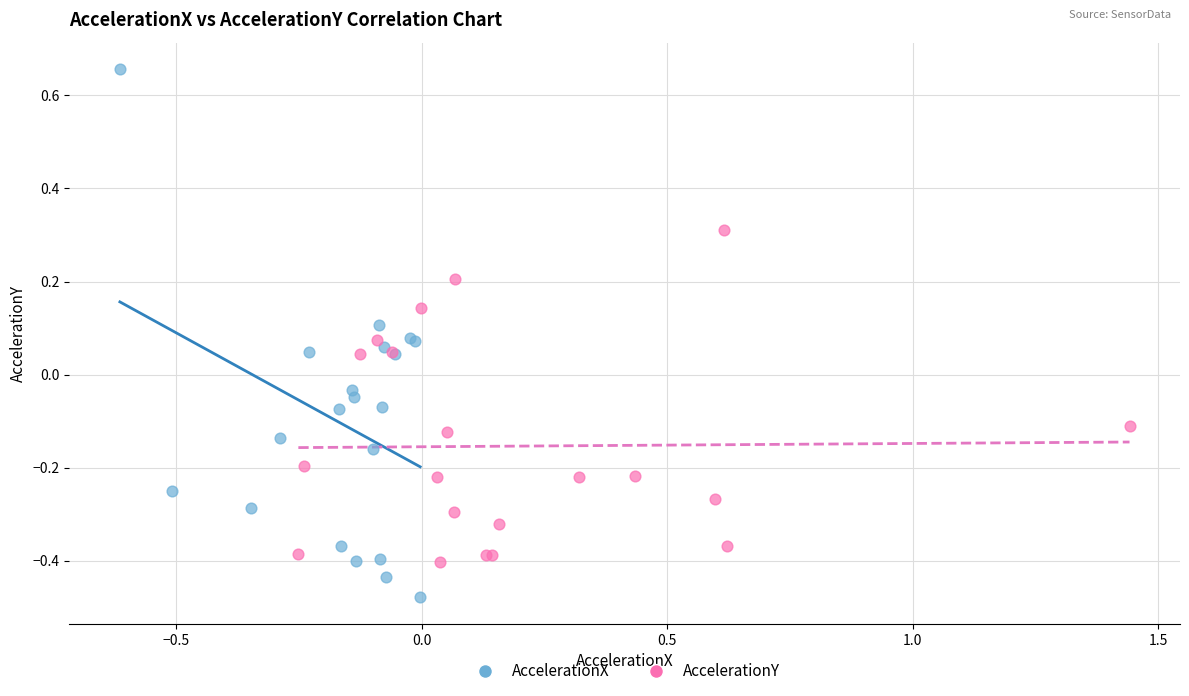

Which series has the largest Y range (max minus min)?

AccelerationX